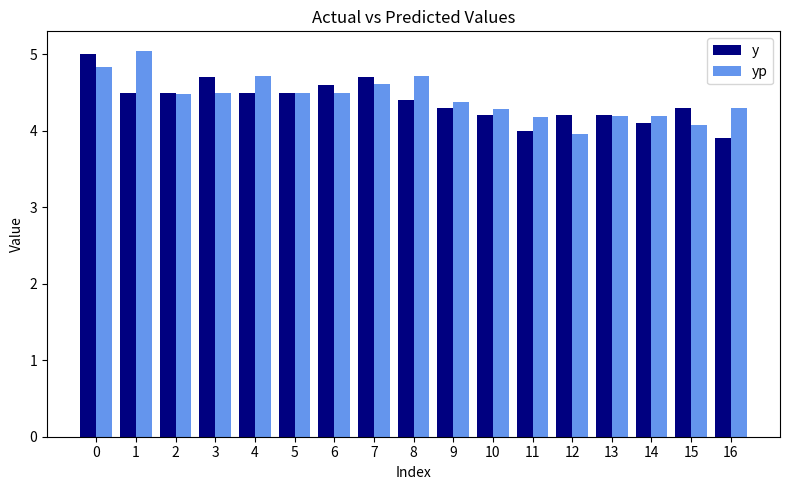

Reading left to right, what are all the values shown in this chart?

y: 0=5.0	1=4.5	2=4.5	3=4.7	4=4.5	5=4.5	6=4.6	7=4.7	8=4.4	9=4.3	10=4.2	11=4.0	12=4.2	13=4.2	14=4.1	15=4.3	16=3.9
yp: 0=4.8	1=5.0	2=4.5	3=4.5	4=4.7	5=4.5	6=4.5	7=4.6	8=4.7	9=4.4	10=4.3	11=4.2	12=4.0	13=4.2	14=4.2	15=4.1	16=4.3